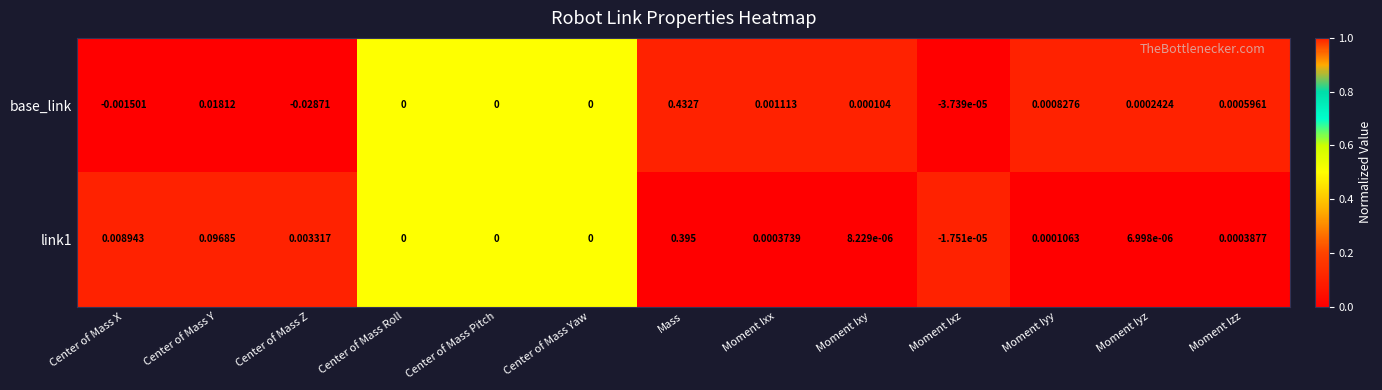

At which category is the sum across all series the highest?

Mass